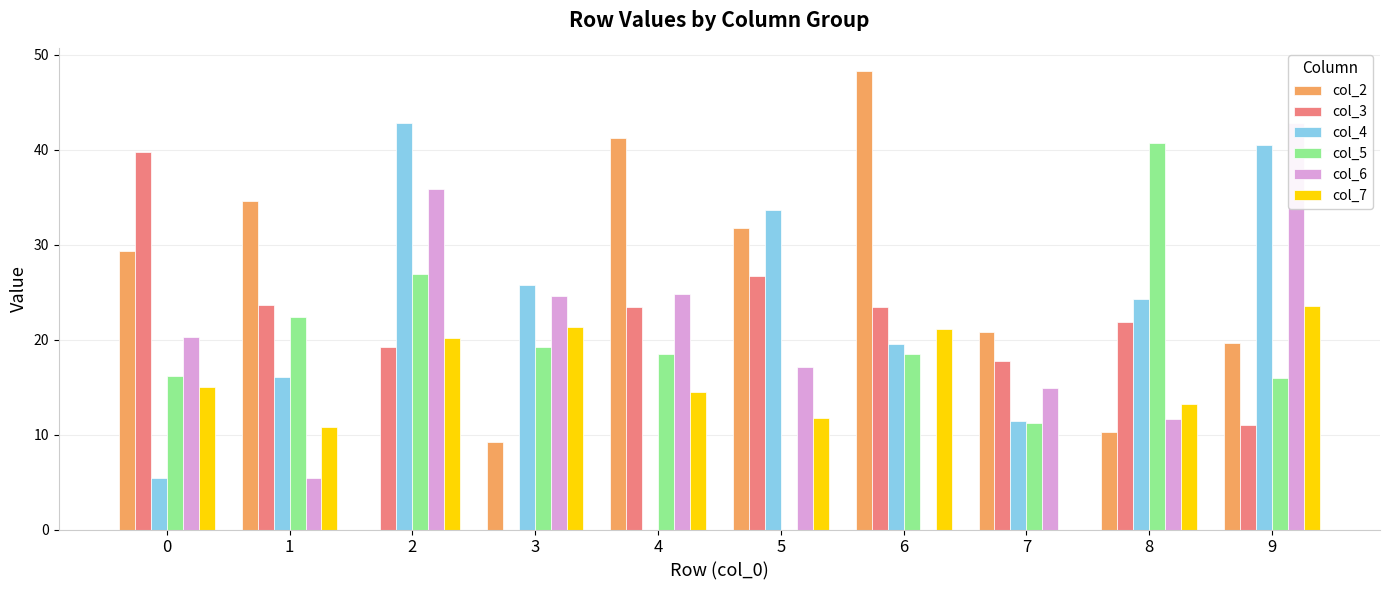

Is the value of col_3 at 1 greater than the value of col_6 at 6?

Yes